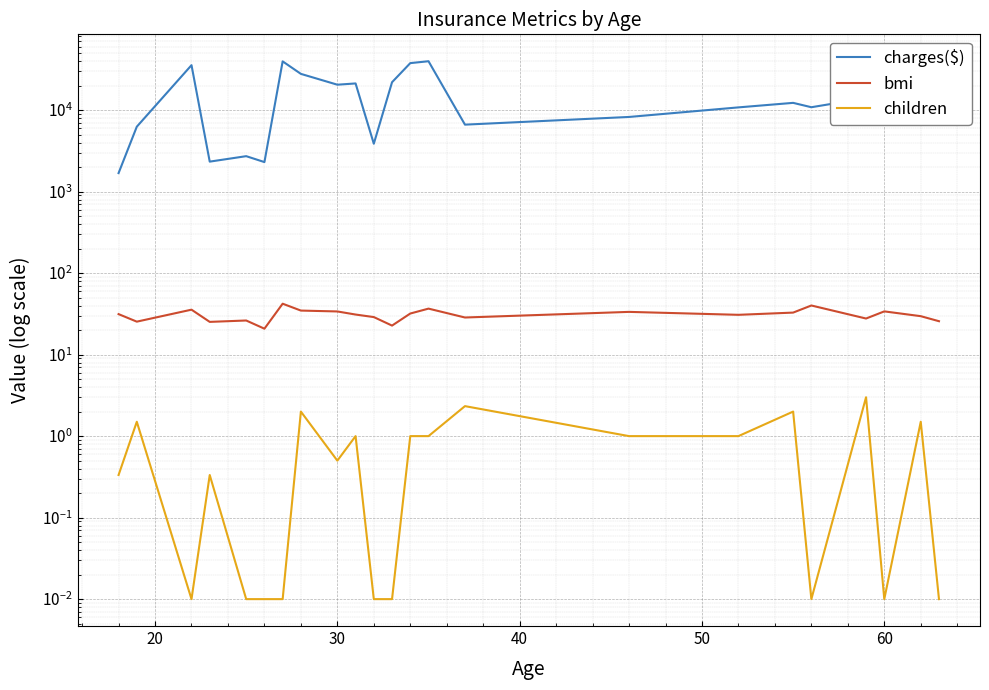

At how many categories does at least one series exceed 17450?

10